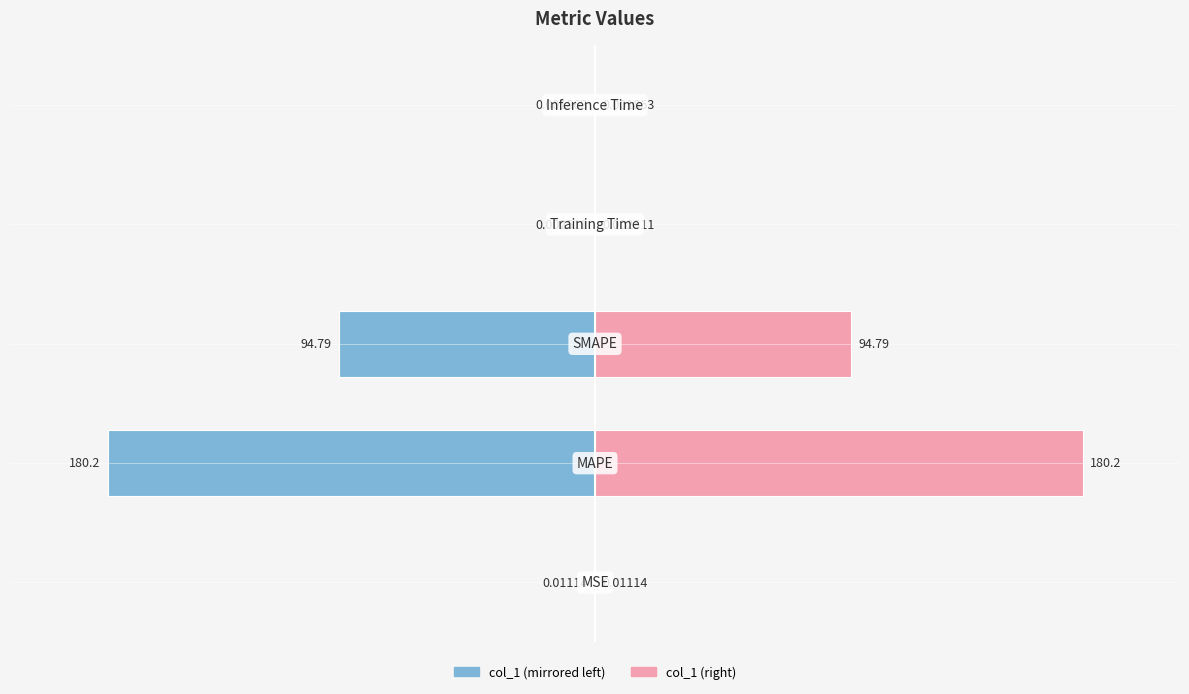

How many groups of bars are there?

5